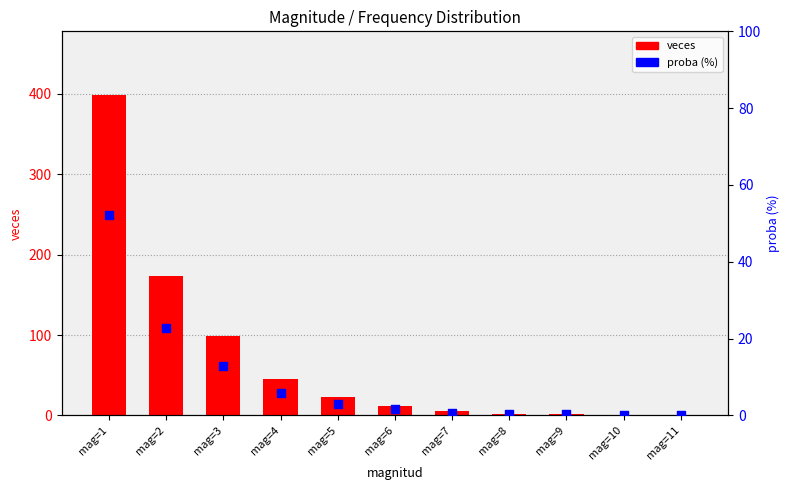

What are all the series names shown in the legend?

veces, proba (%)